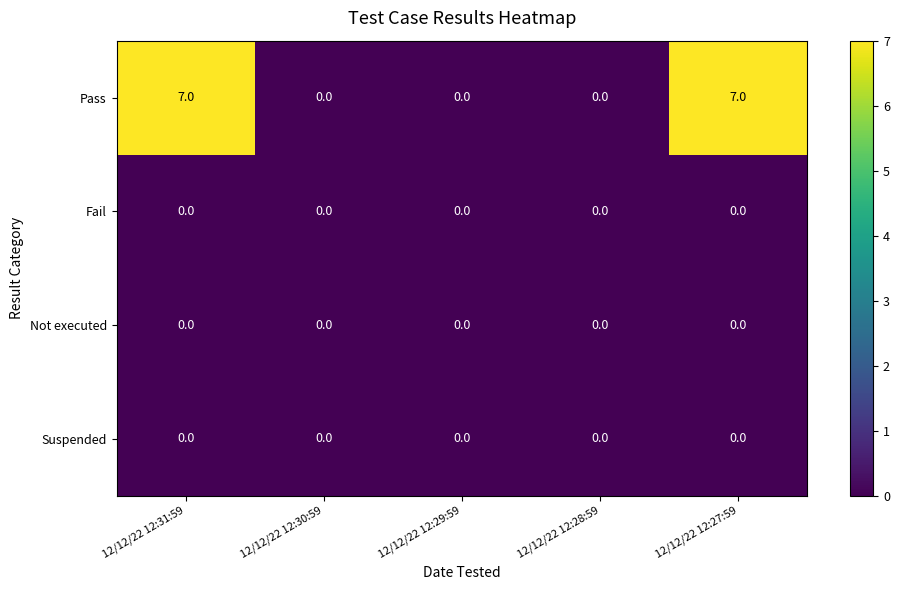

Reading left to right, extract all data points from this chart.

Pass: 12/12/22 12:31:59=7	12/12/22 12:30:59=0	12/12/22 12:29:59=0	12/12/22 12:28:59=0	12/12/22 12:27:59=7
Fail: 12/12/22 12:31:59=0	12/12/22 12:30:59=0	12/12/22 12:29:59=0	12/12/22 12:28:59=0	12/12/22 12:27:59=0
Not executed: 12/12/22 12:31:59=0	12/12/22 12:30:59=0	12/12/22 12:29:59=0	12/12/22 12:28:59=0	12/12/22 12:27:59=0
Suspended: 12/12/22 12:31:59=0	12/12/22 12:30:59=0	12/12/22 12:29:59=0	12/12/22 12:28:59=0	12/12/22 12:27:59=0